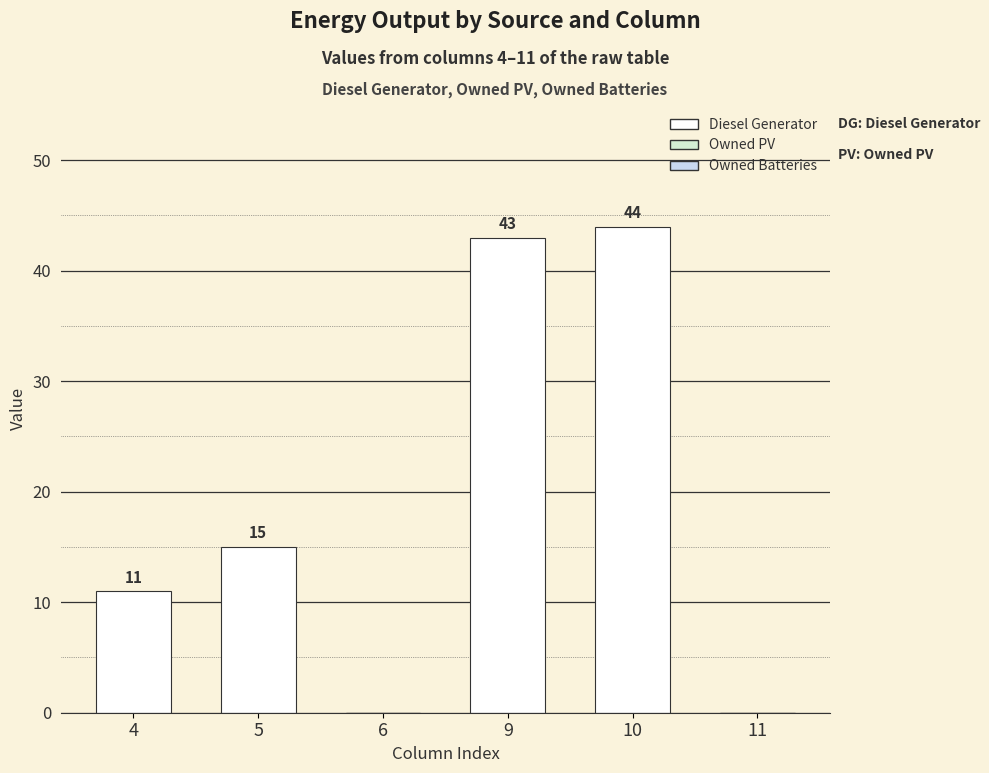

Are the bars horizontal?

No